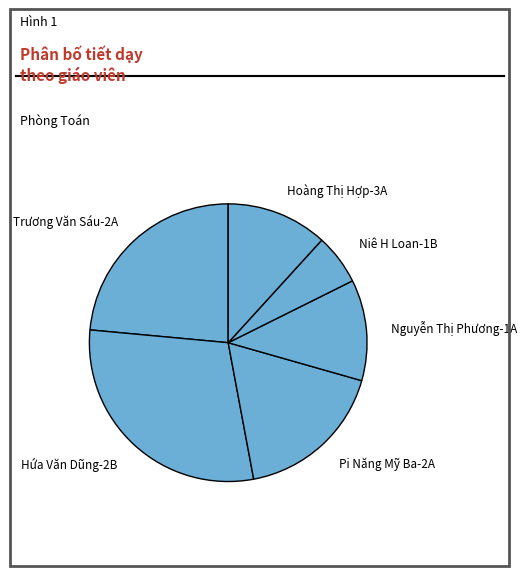

Is the sum of Trương Văn Sáu-2A and Hứa Văn Dũng-2B greater than half?

Yes